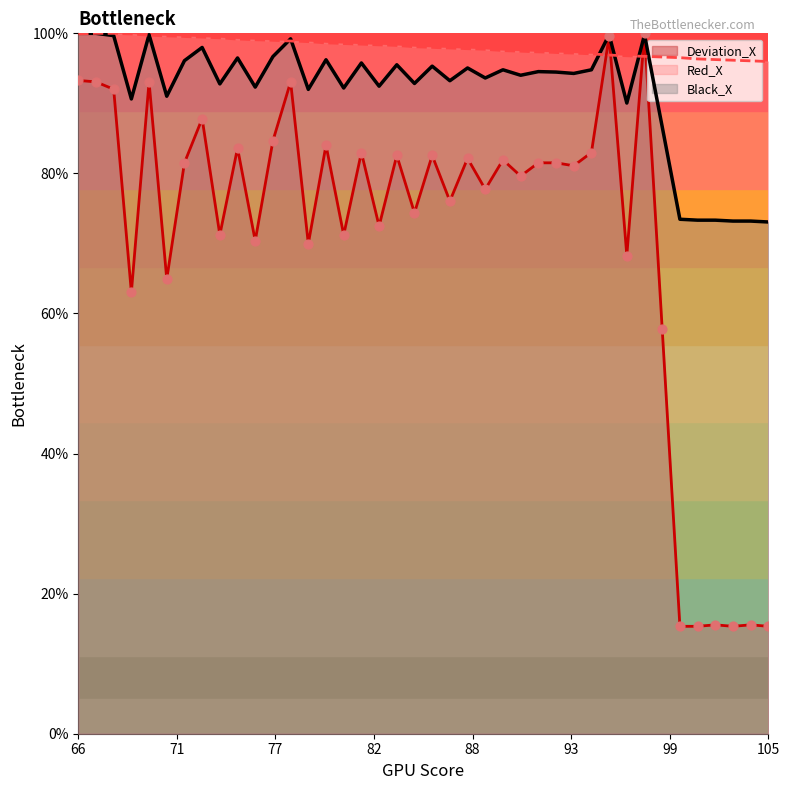

Which series has the largest Y range (max minus min)?

Deviation_X